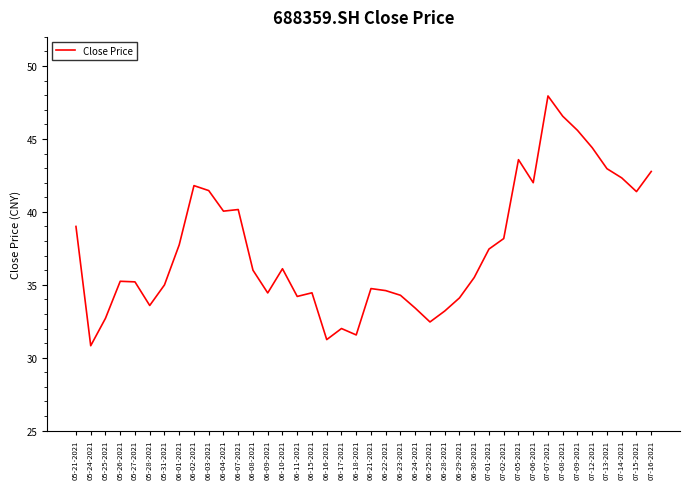

Between 06-02-2021 and 06-29-2021, which is larger?

06-02-2021